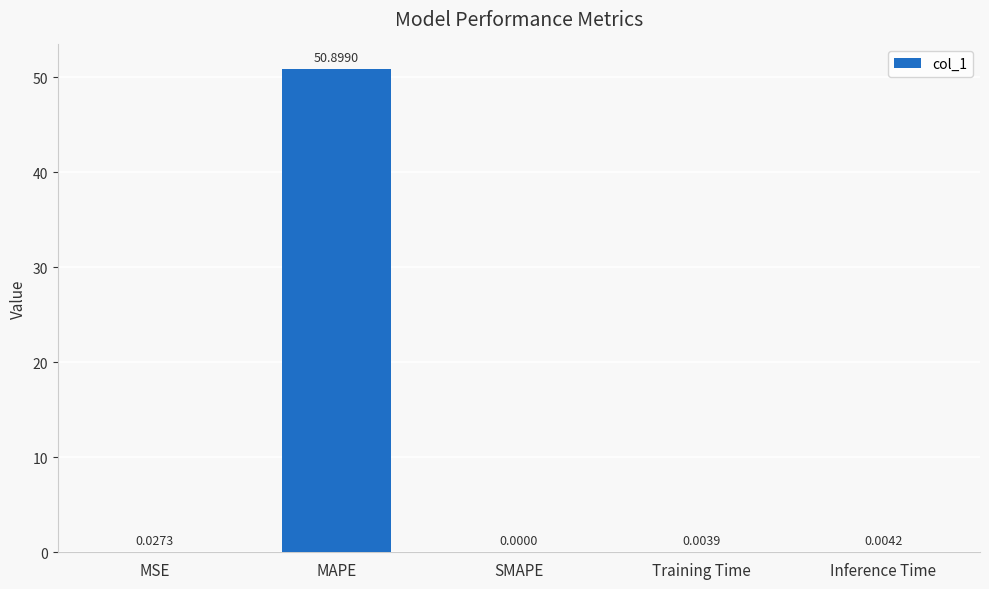

Are the bars horizontal?

No